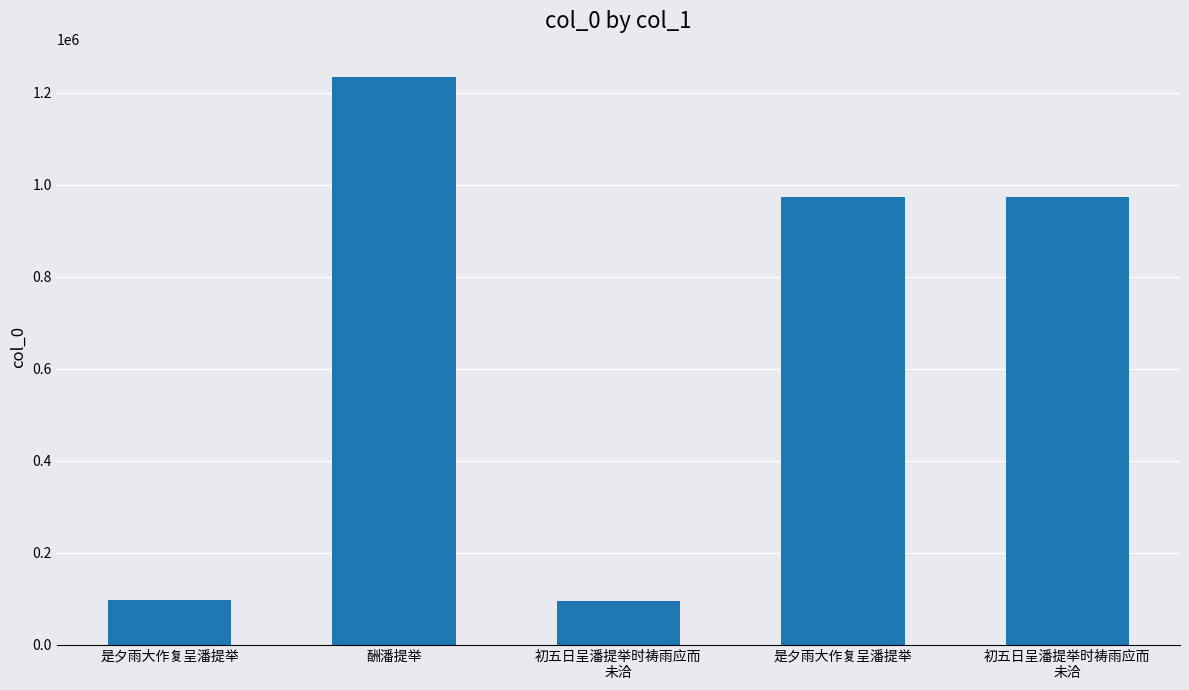

How many values are below 973996?

2